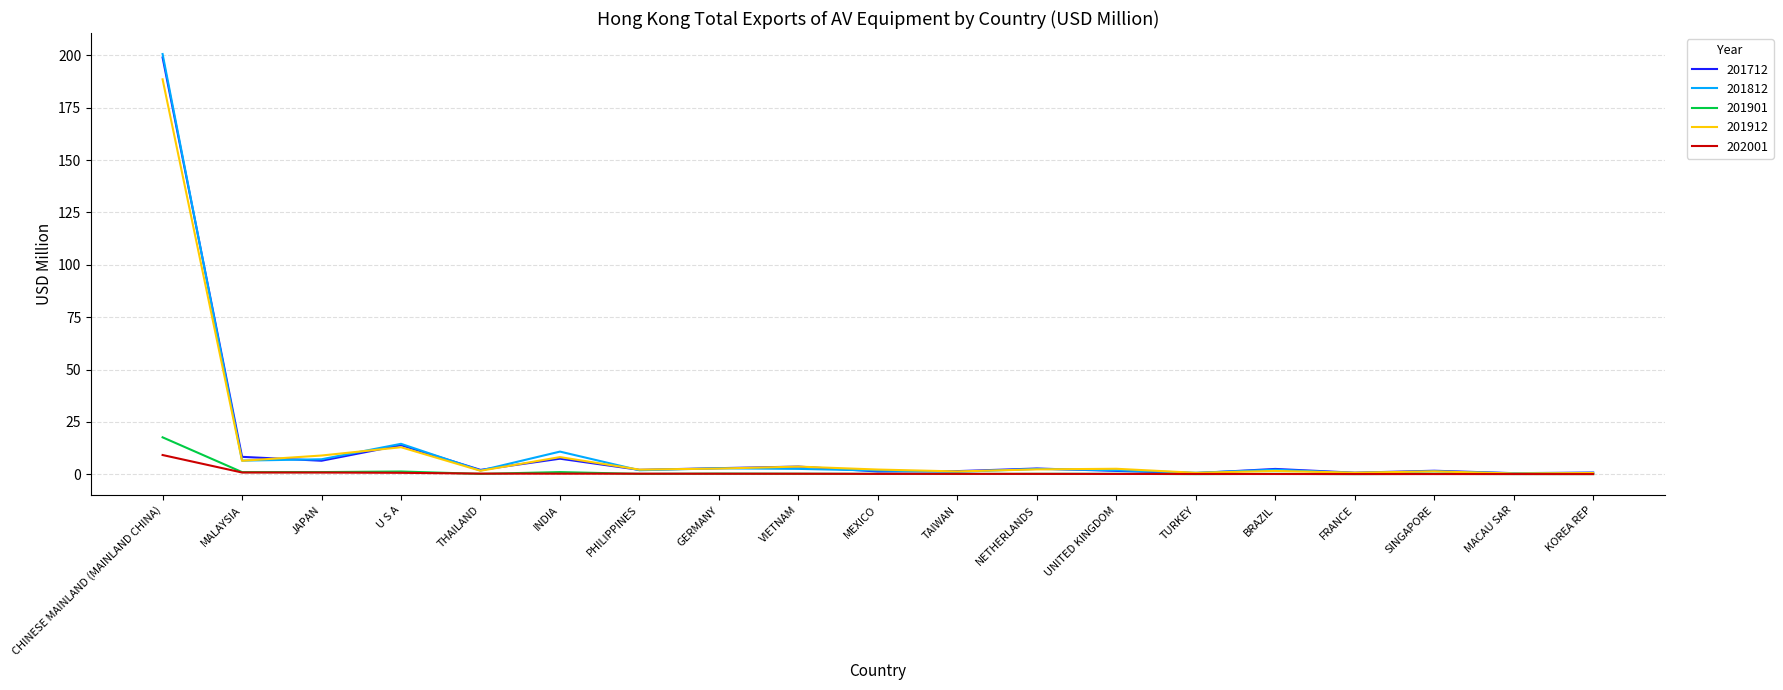

What is the average value of the 202001 series?

0.7